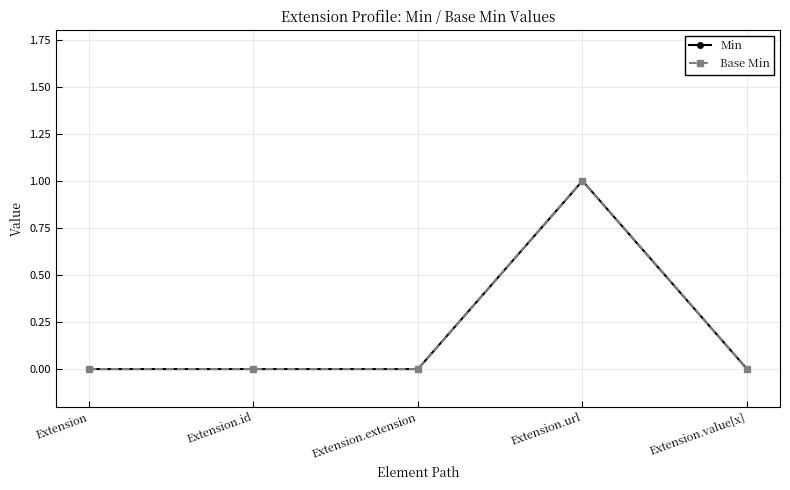

Which series has the largest total across all categories?

Min